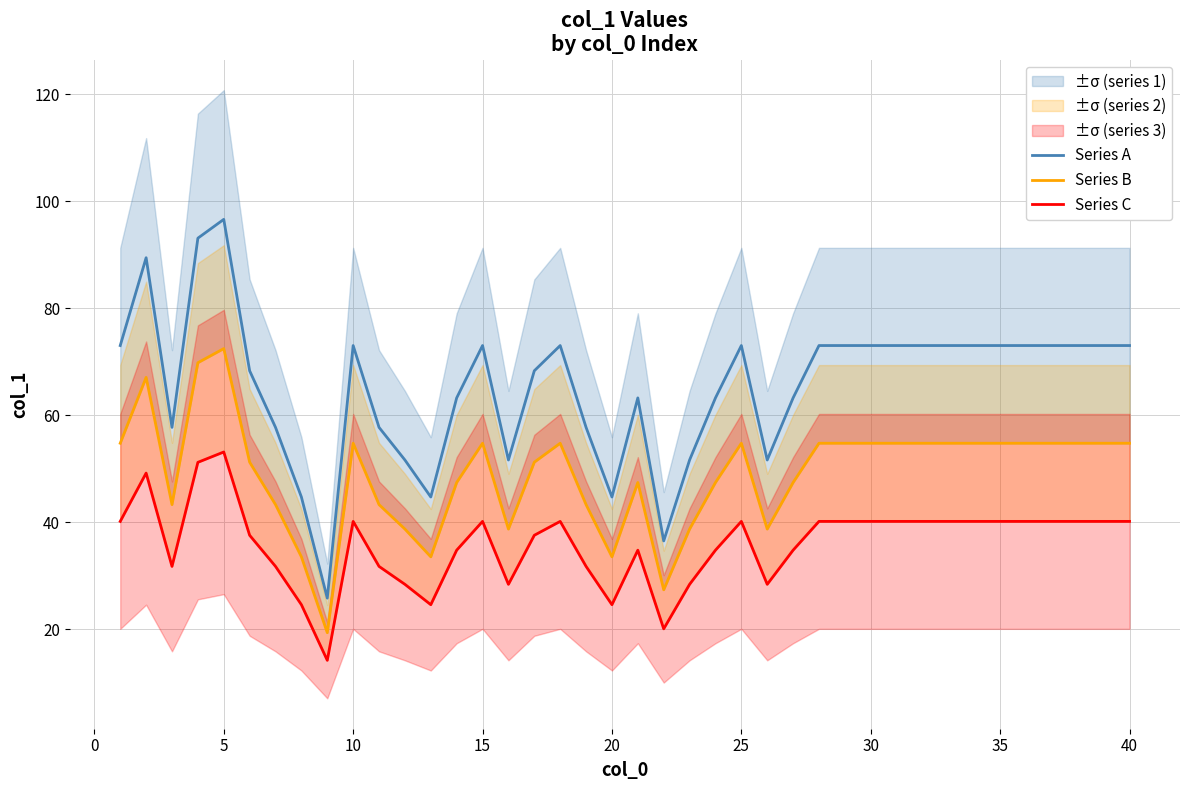

At which label does Series A reach its peak?

5